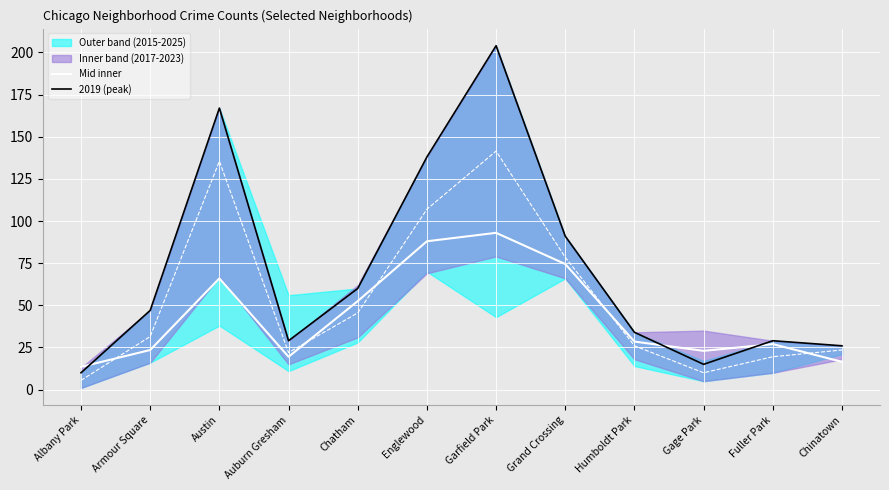

True or false: Mid inner and 2019 (peak) intersect in this chart.

True